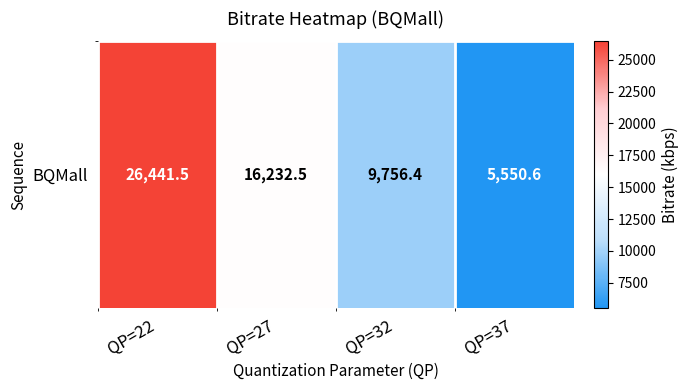

What is the difference between the values at QP=32 and QP=37?

4205.8